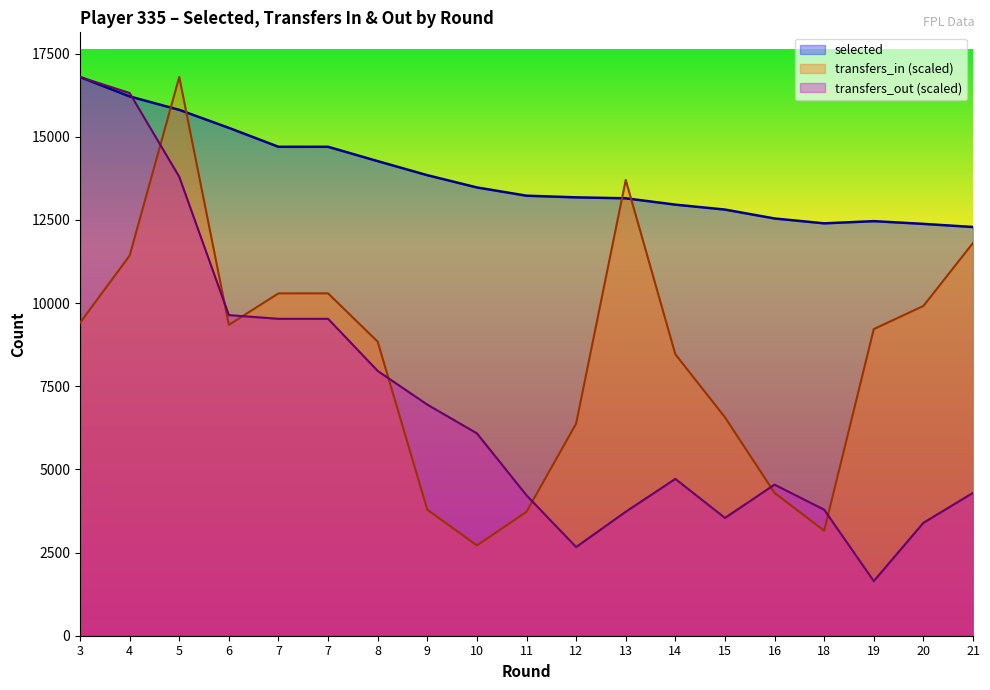

Where do transfers_out and selected first cross each other?

4 and 5